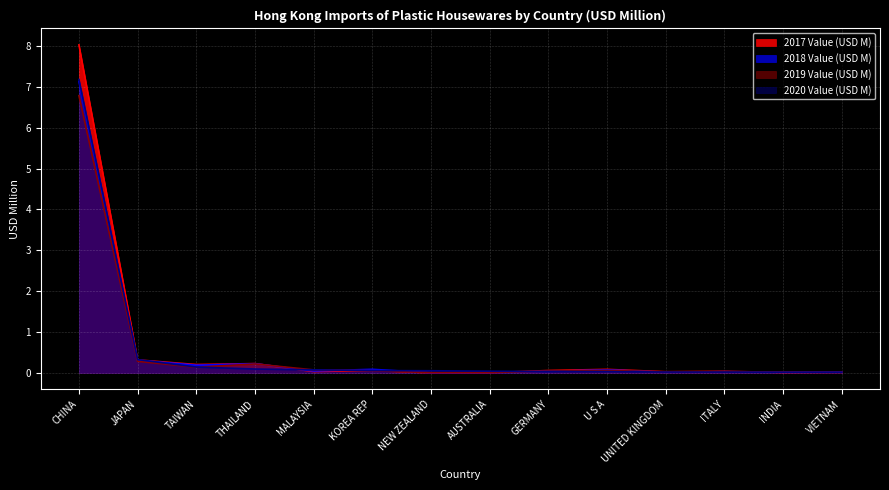

Where is 2020 Value (USD M) nearest to the value 3?

JAPAN